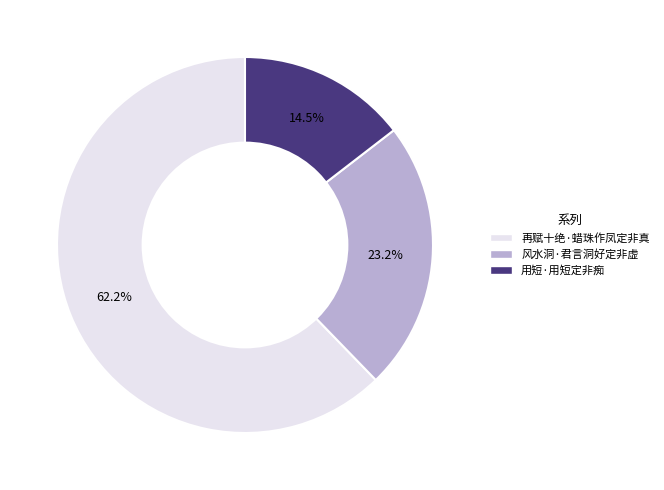

How many segments does this pie chart have?

3